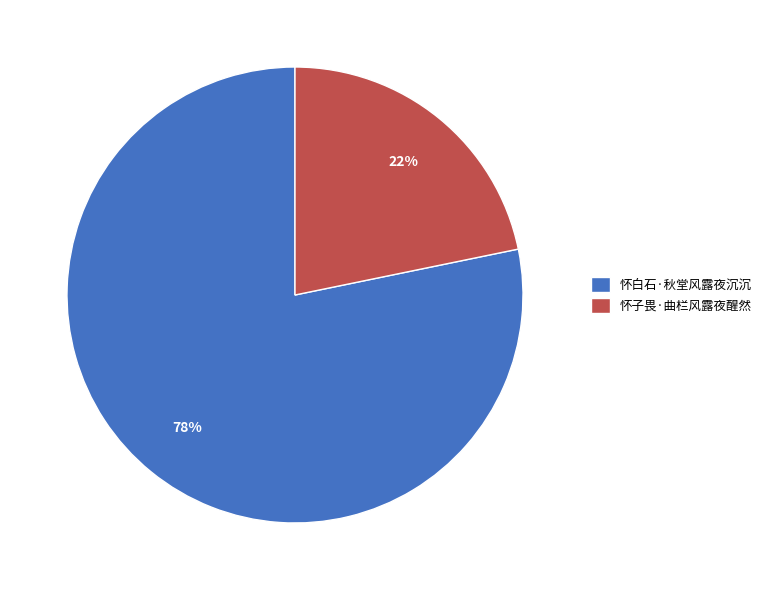

Do 怀子畏·曲栏风露夜醒然 and 怀白石·秋堂风露夜沉沉 together represent more than half of the pie?

Yes